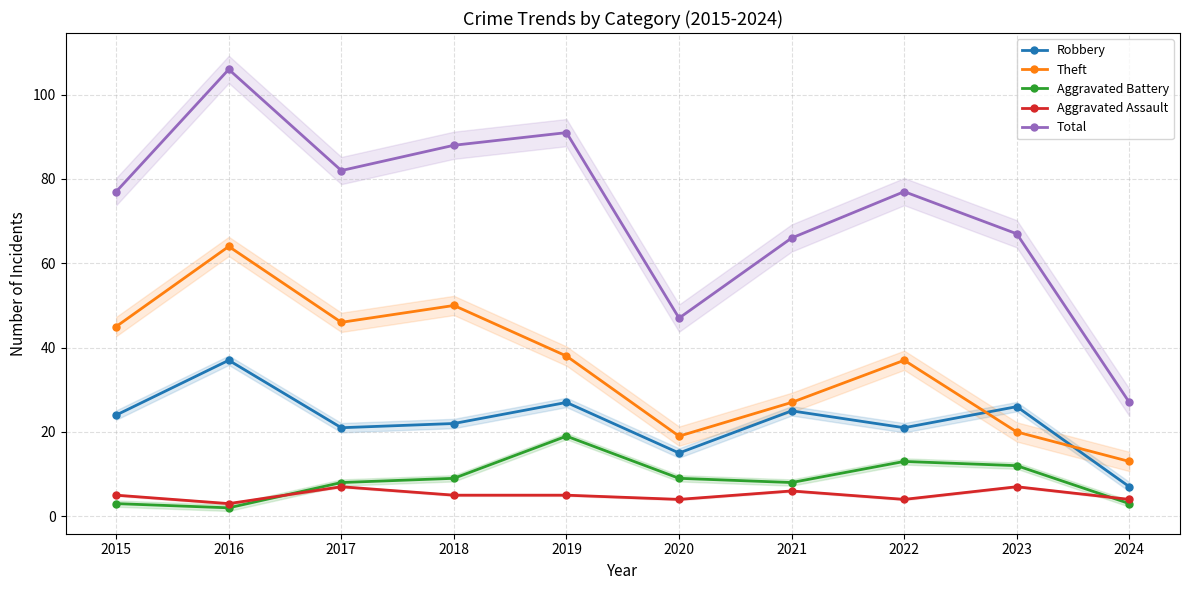

Is it true that Aggravated Assault equals 4 at 2020?

True